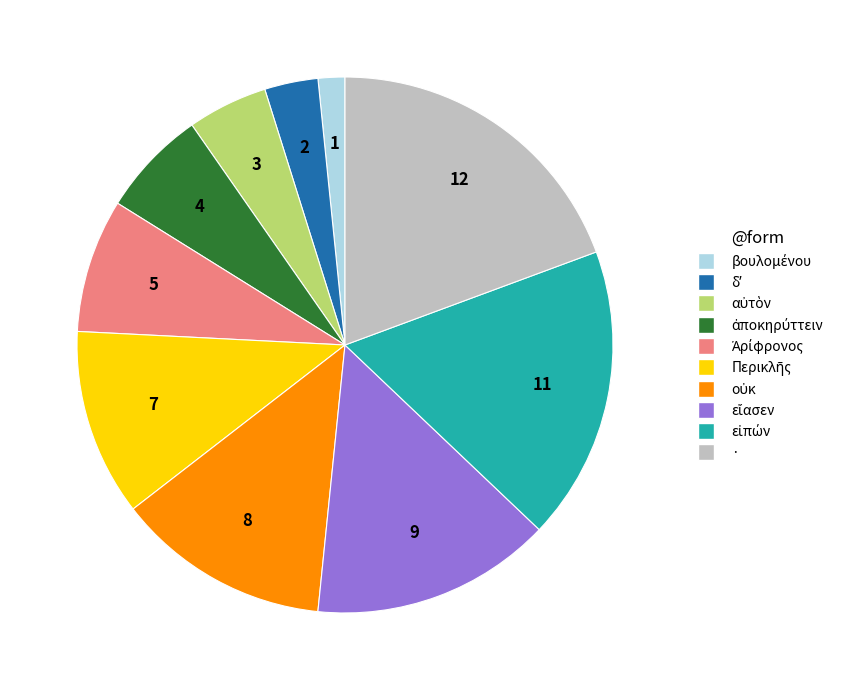

Which category has the biggest portion of the pie?

·